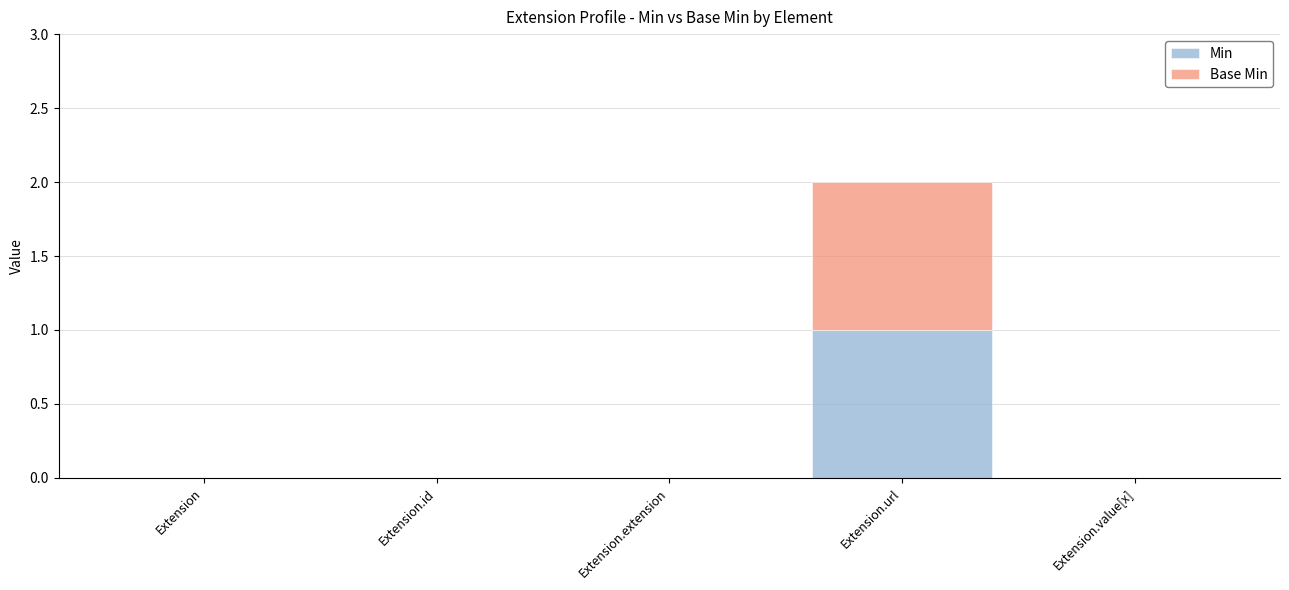

The value of Min at Extension.value[x] is -1. True or false?

False